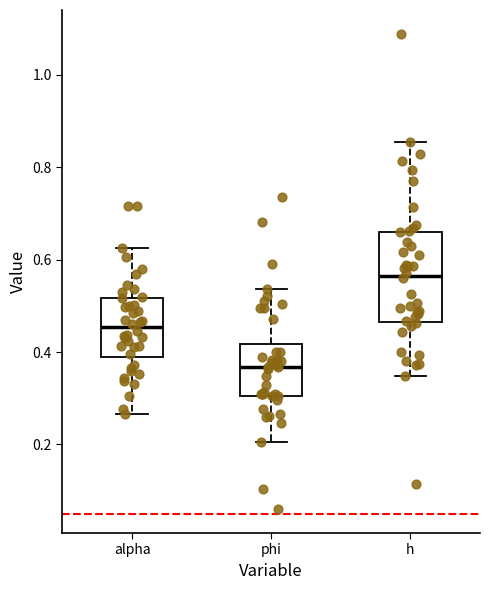

Where is the upper edge of the box for alpha on the y-axis? The values are not printed on the chart, so give them approximately, as read against the axis.

0.52